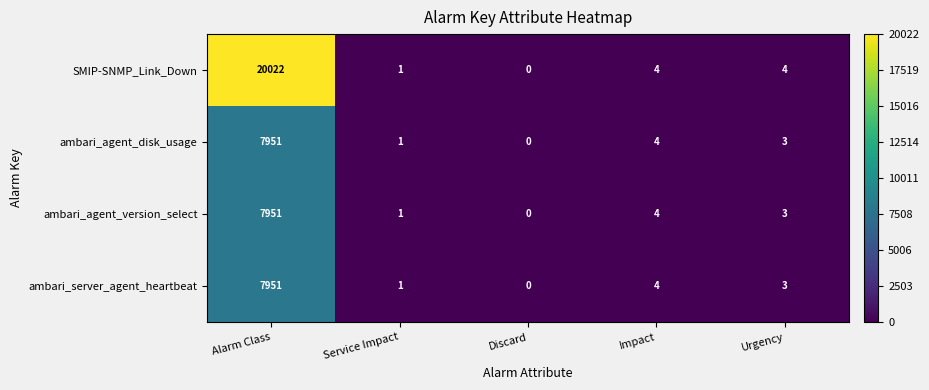

Which category has the lowest value across all series?

Discard